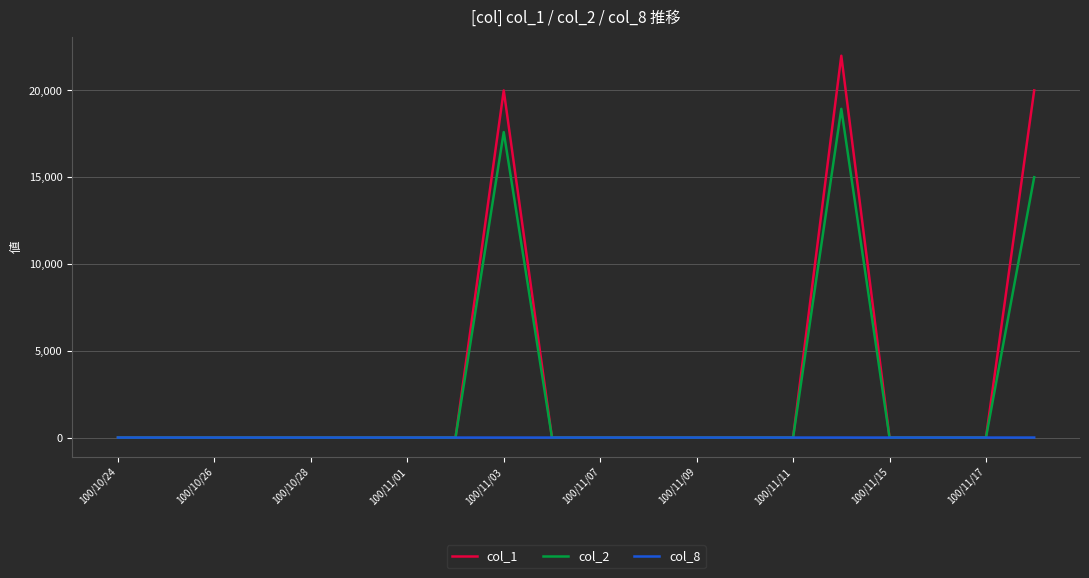

Which series has the widest spread of values?

col_1